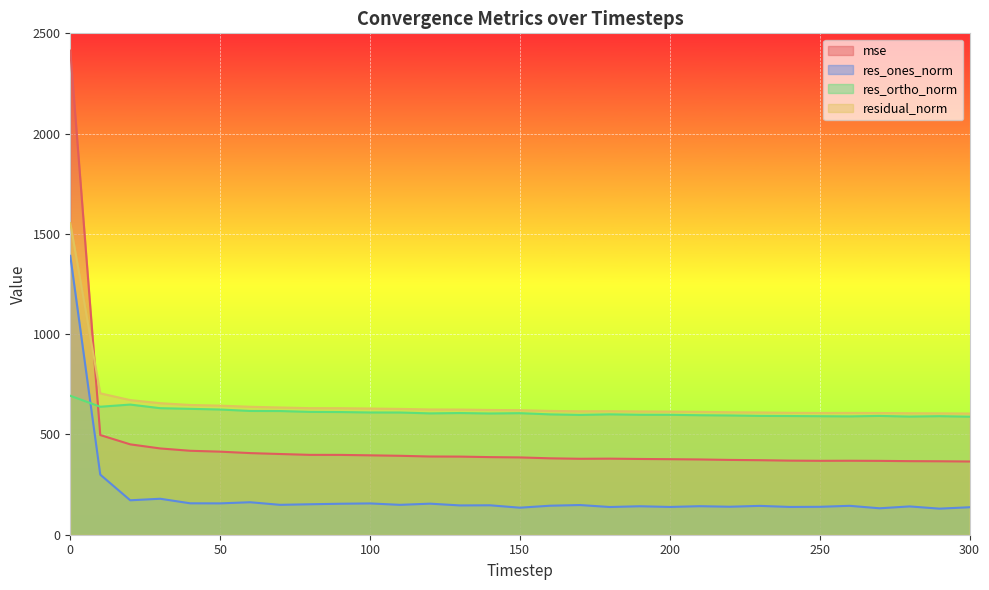

How many values in the res_ones_norm series are below 146?

15